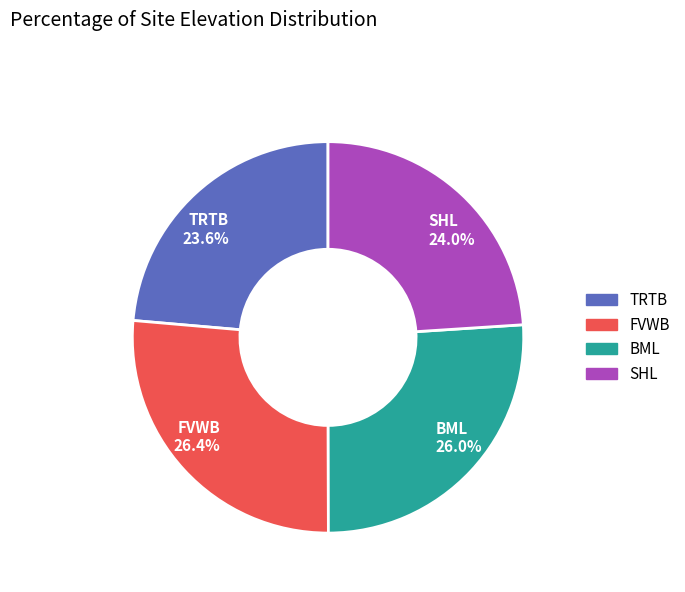

What percentage is NOT represented by TRTB?

76.4%